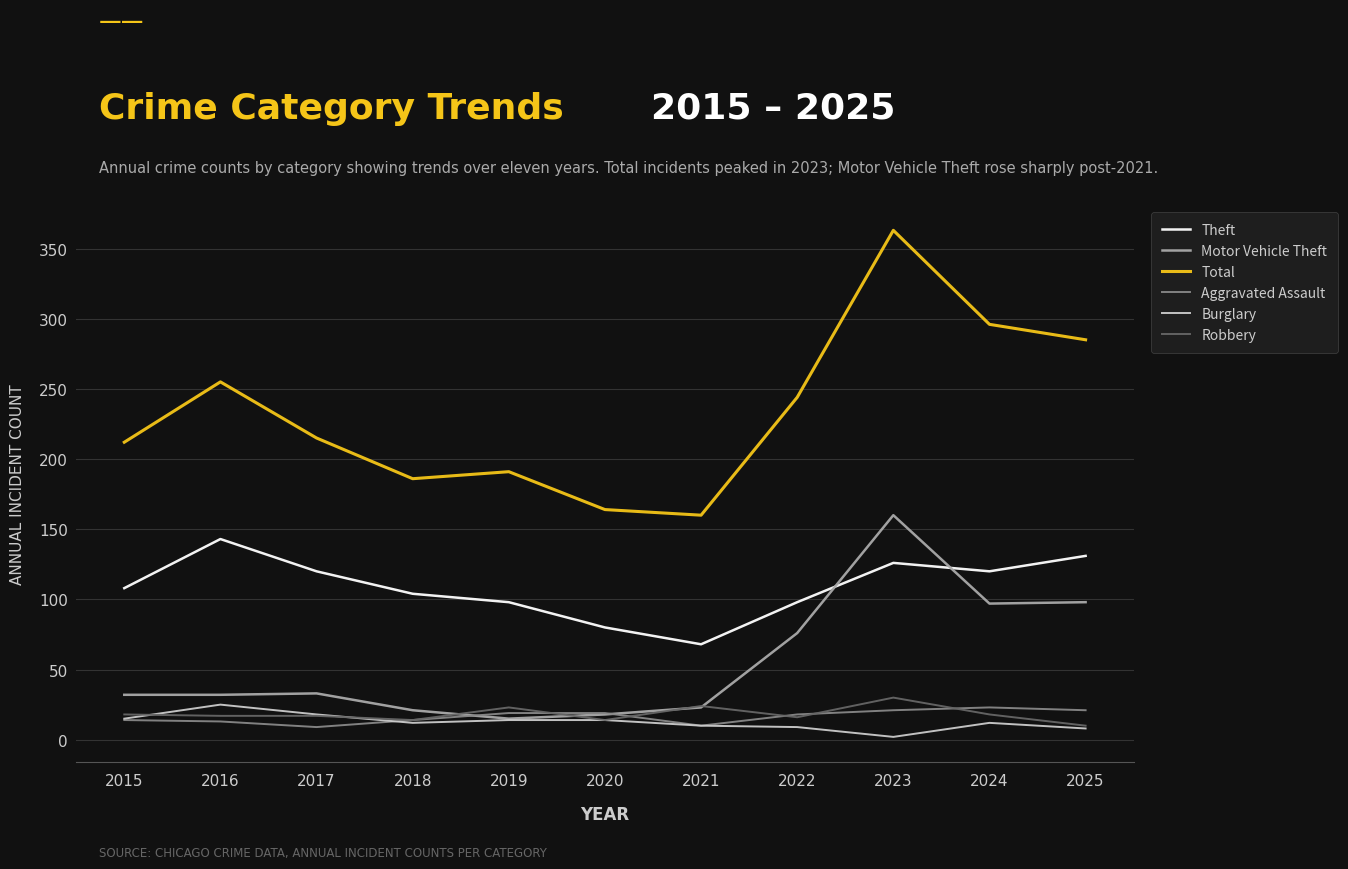

What is the spread (max minus min) of values at 2020?

150